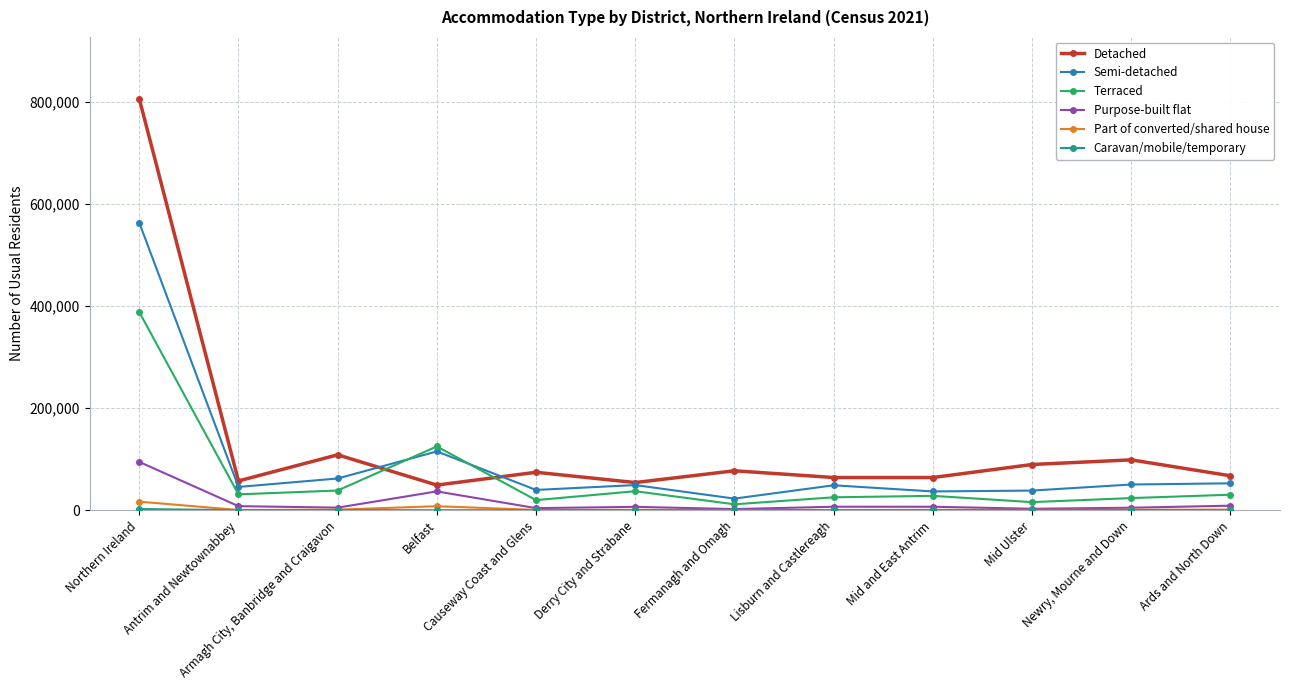

What is the difference between the highest and lowest values at Northern Ireland?

804006